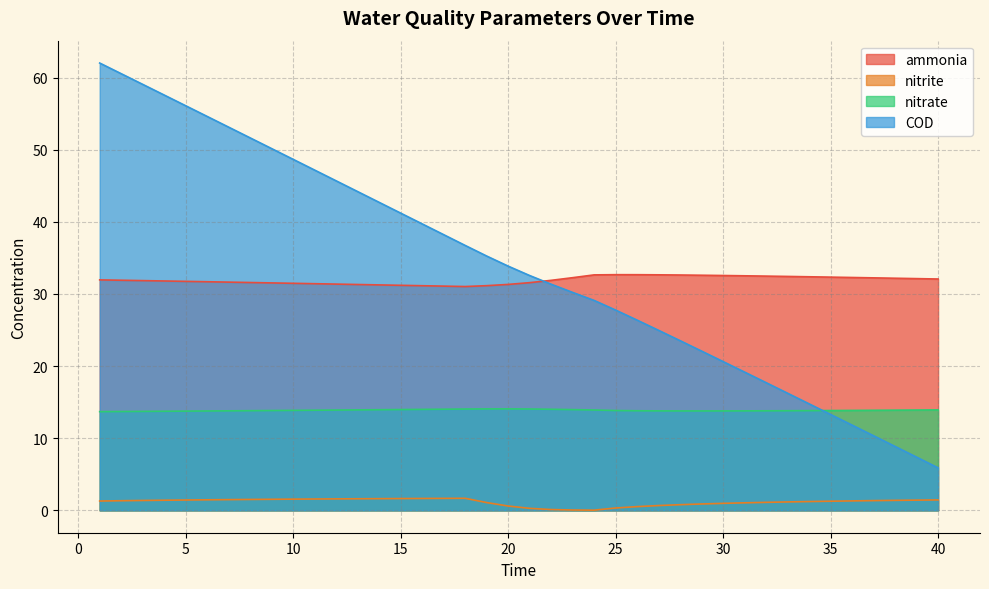

Which has a higher value, 21 or 35?

35